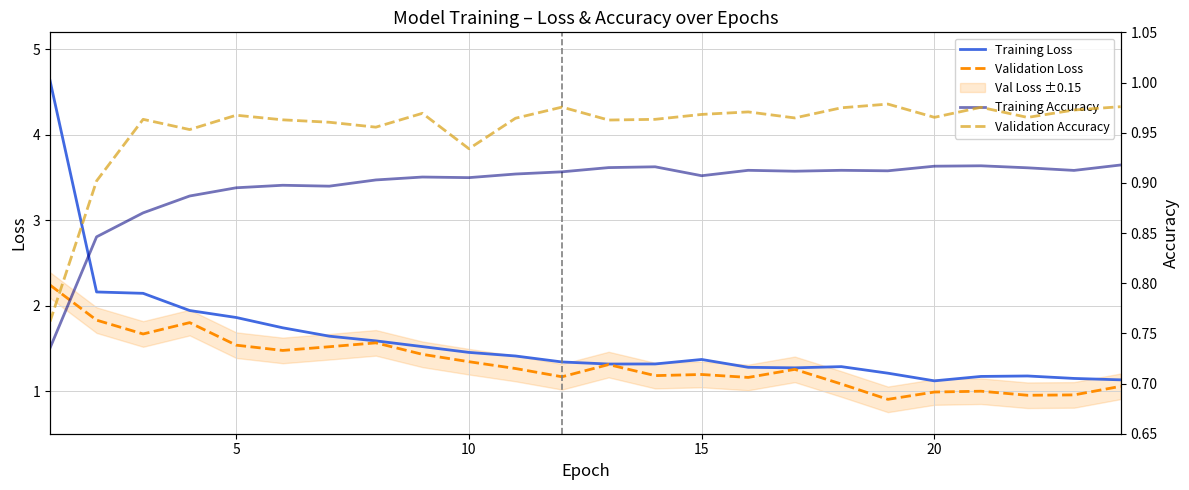

True or false: Training Accuracy and Training Loss cross at least once.

False